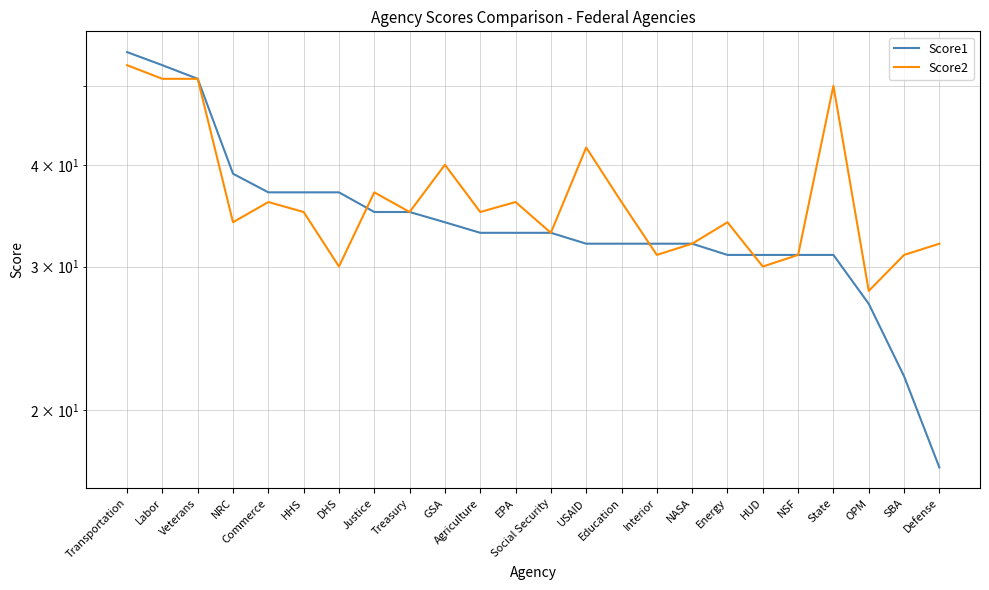

What is the sum of the Score2 values at State and Interior?

81